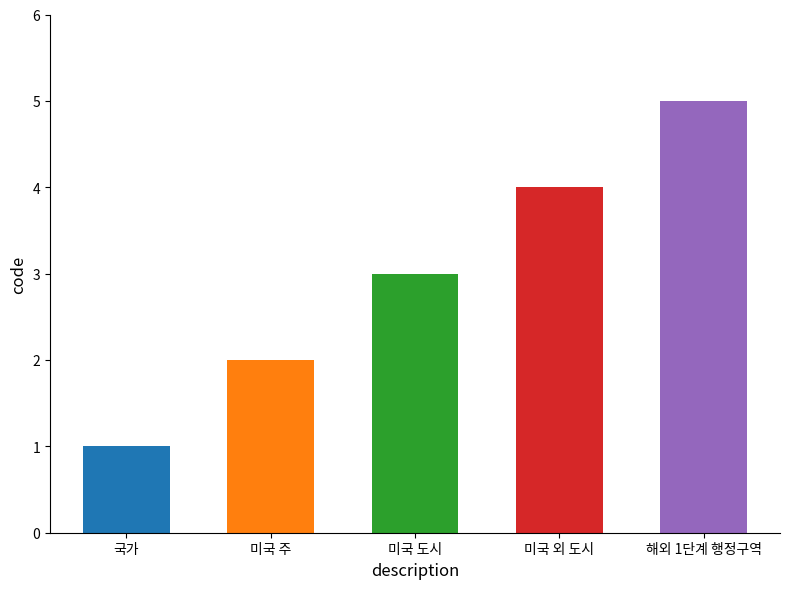

How many bars are there in total?

5